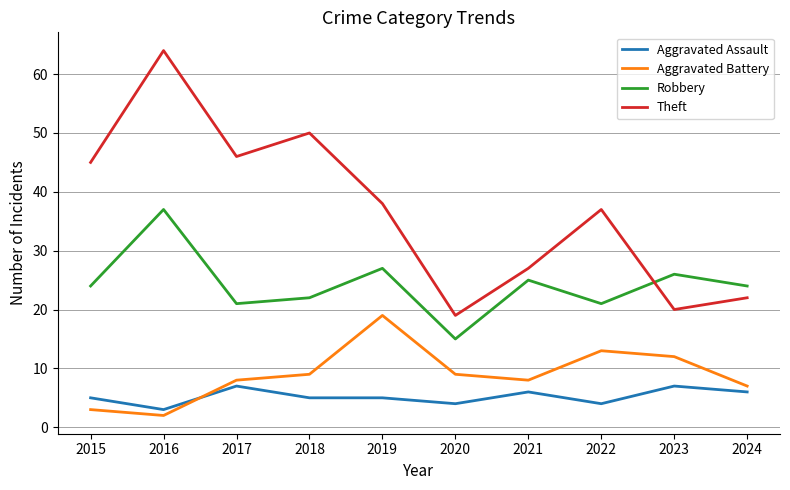

True or false: Aggravated Battery and Robbery intersect in this chart.

False